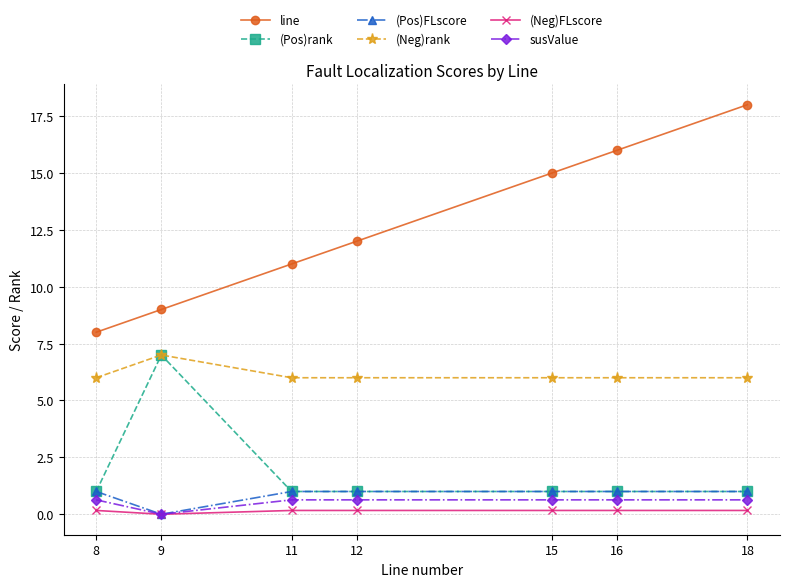

Between 16 and 18, which series saw the biggest shift?

line